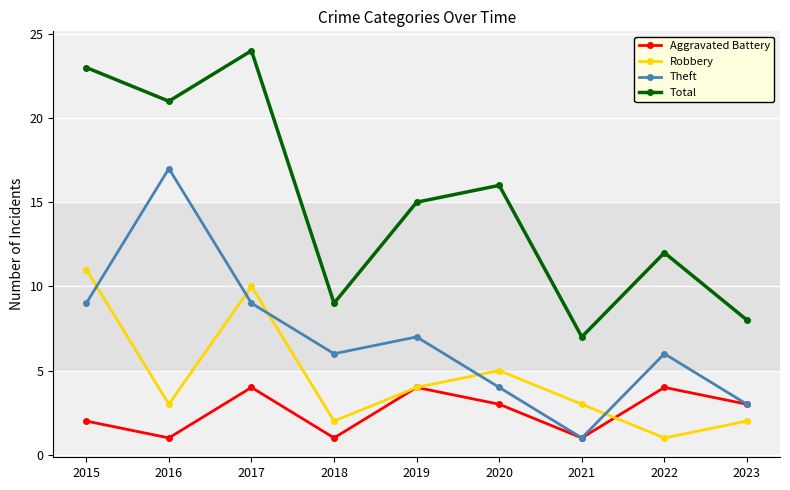

Which series has the largest range (max minus min)?

Total